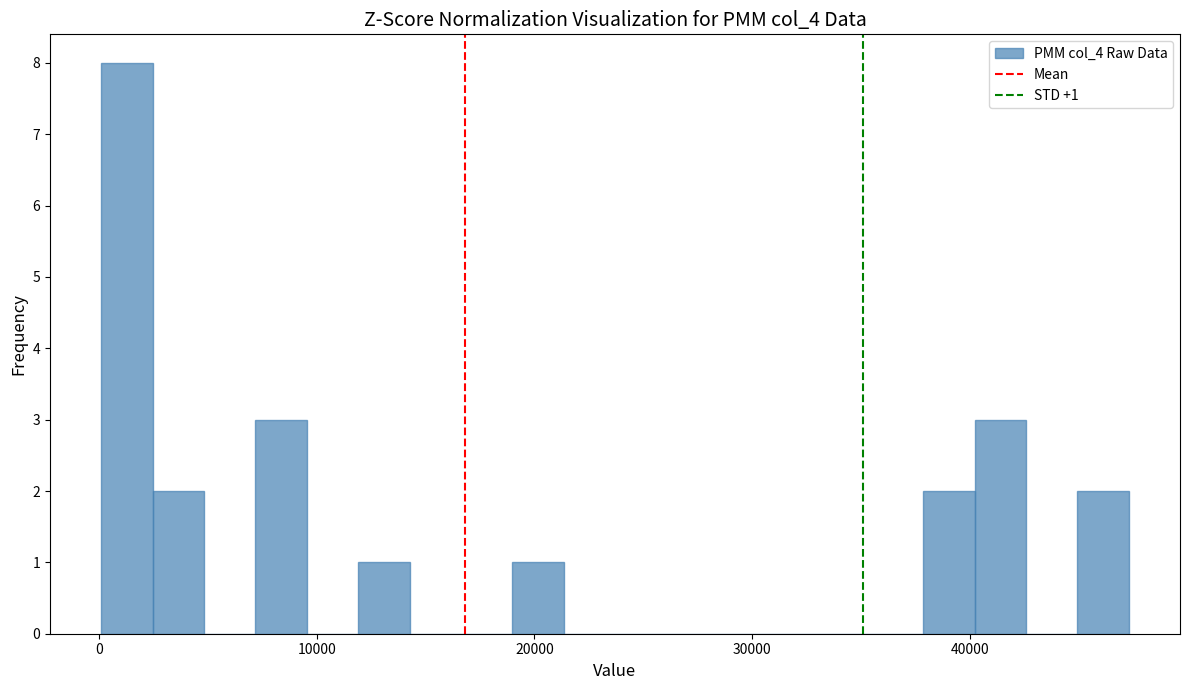

Read against the x-axis, roughly where is the centre of the tallest bar?

1000